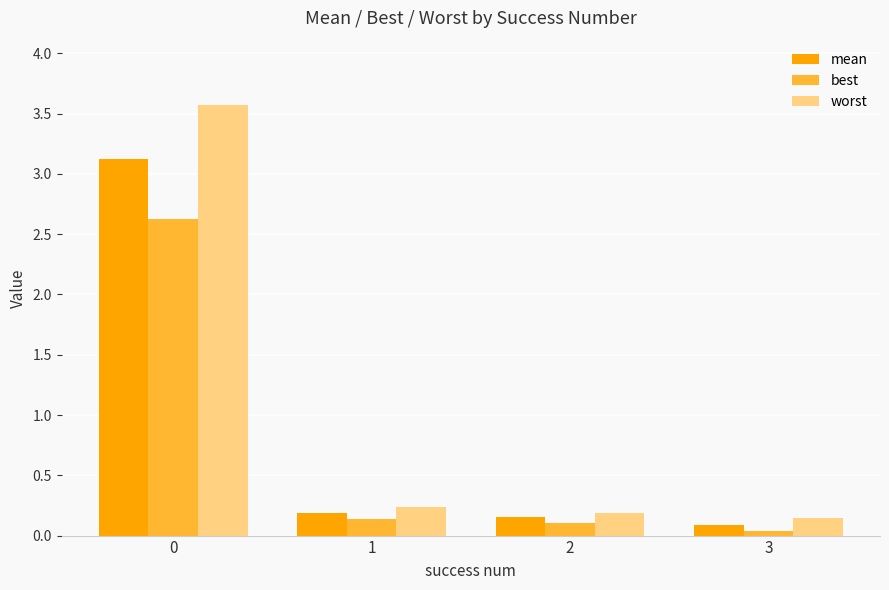

Is the value of worst at 3 greater than the value of mean at 0?

No